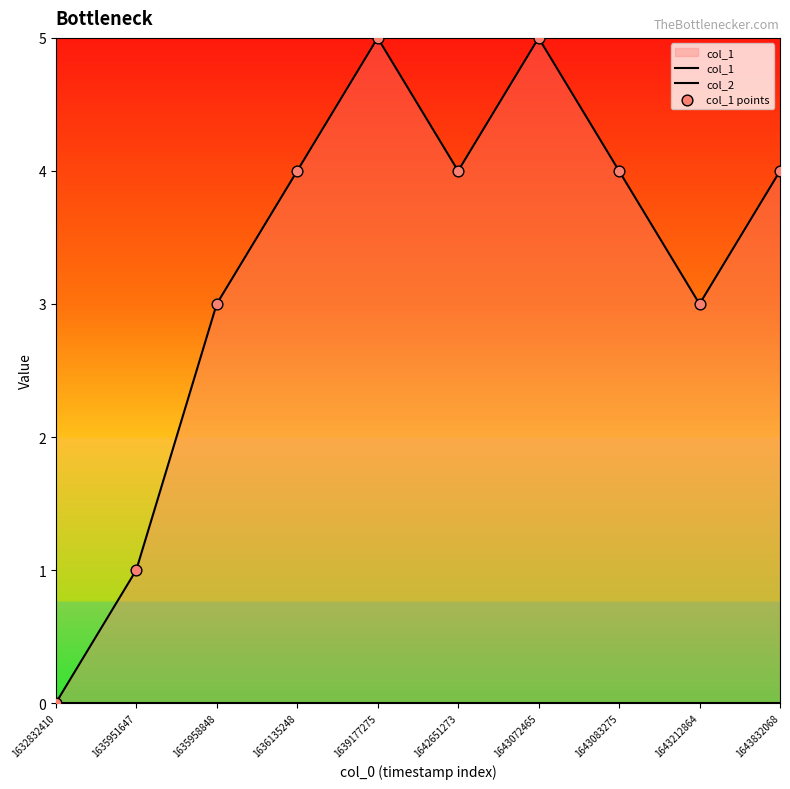

Which series has the largest Y range (max minus min)?

col_1